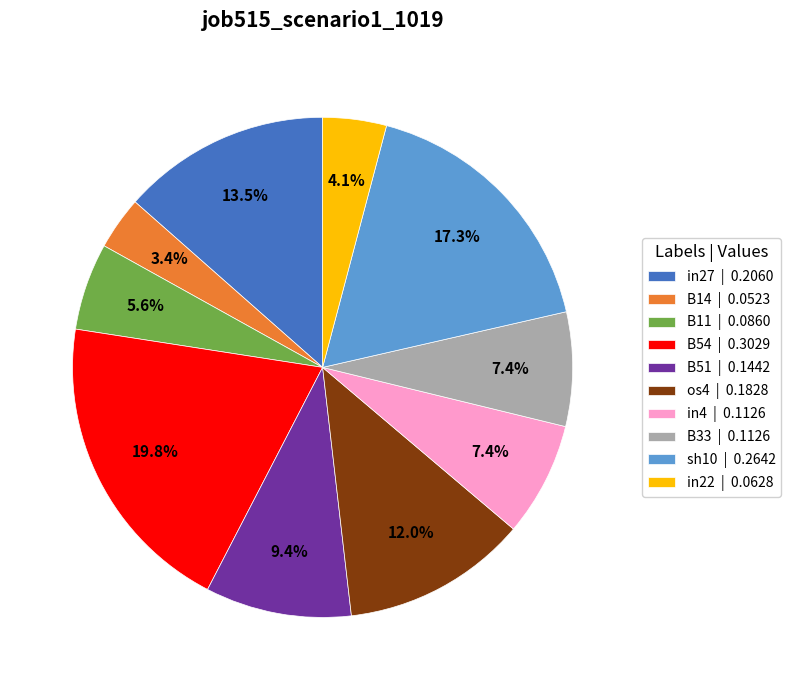

Does any single category account for the majority?

No